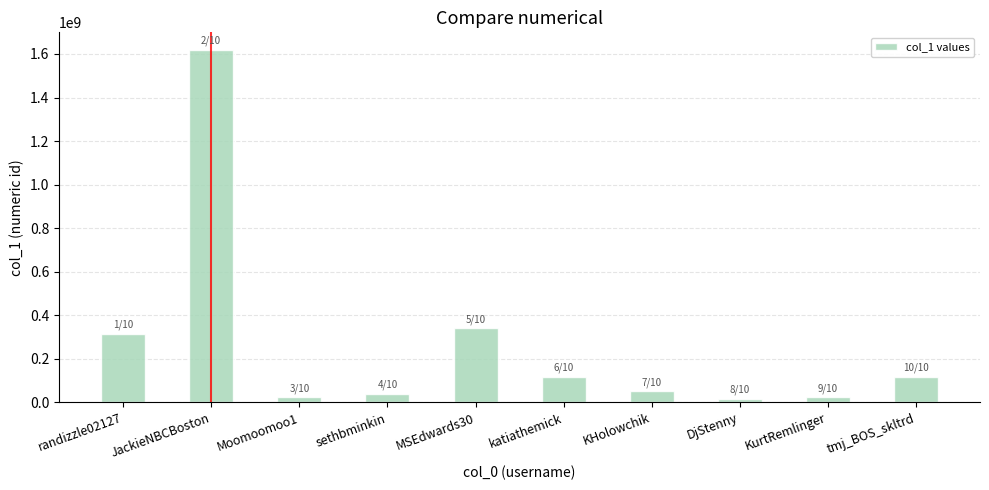

What is the label of the 6th bar from the left?

katiathemick